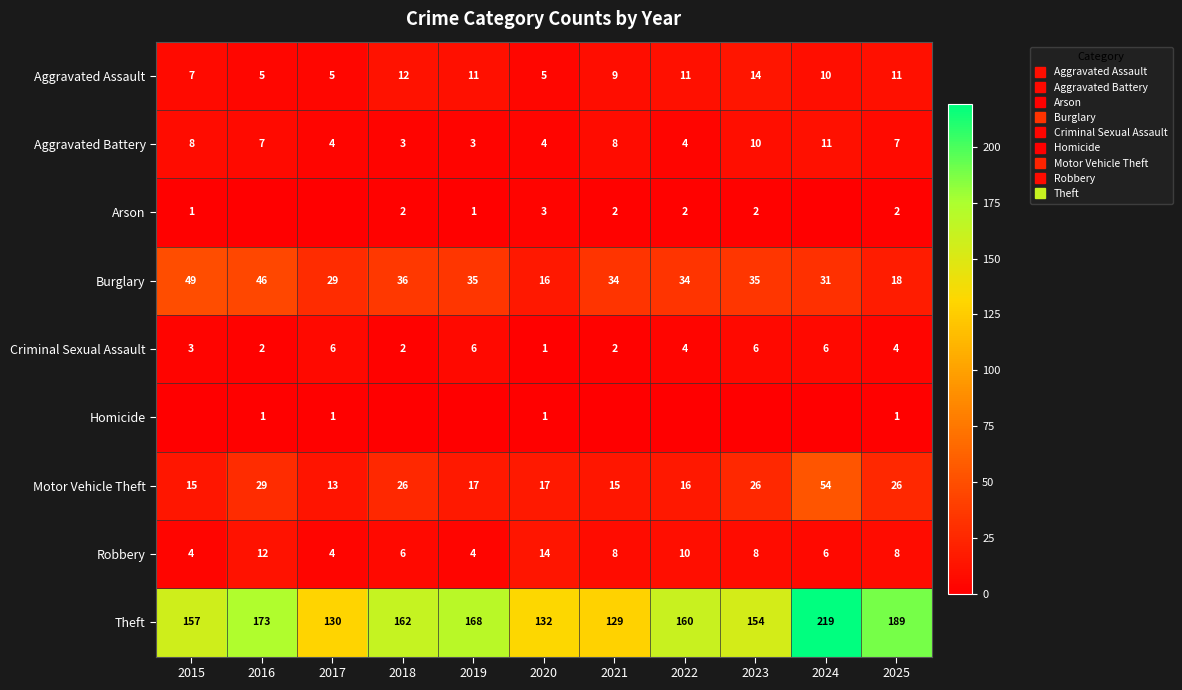

What is the sum of all Homicide values?

4